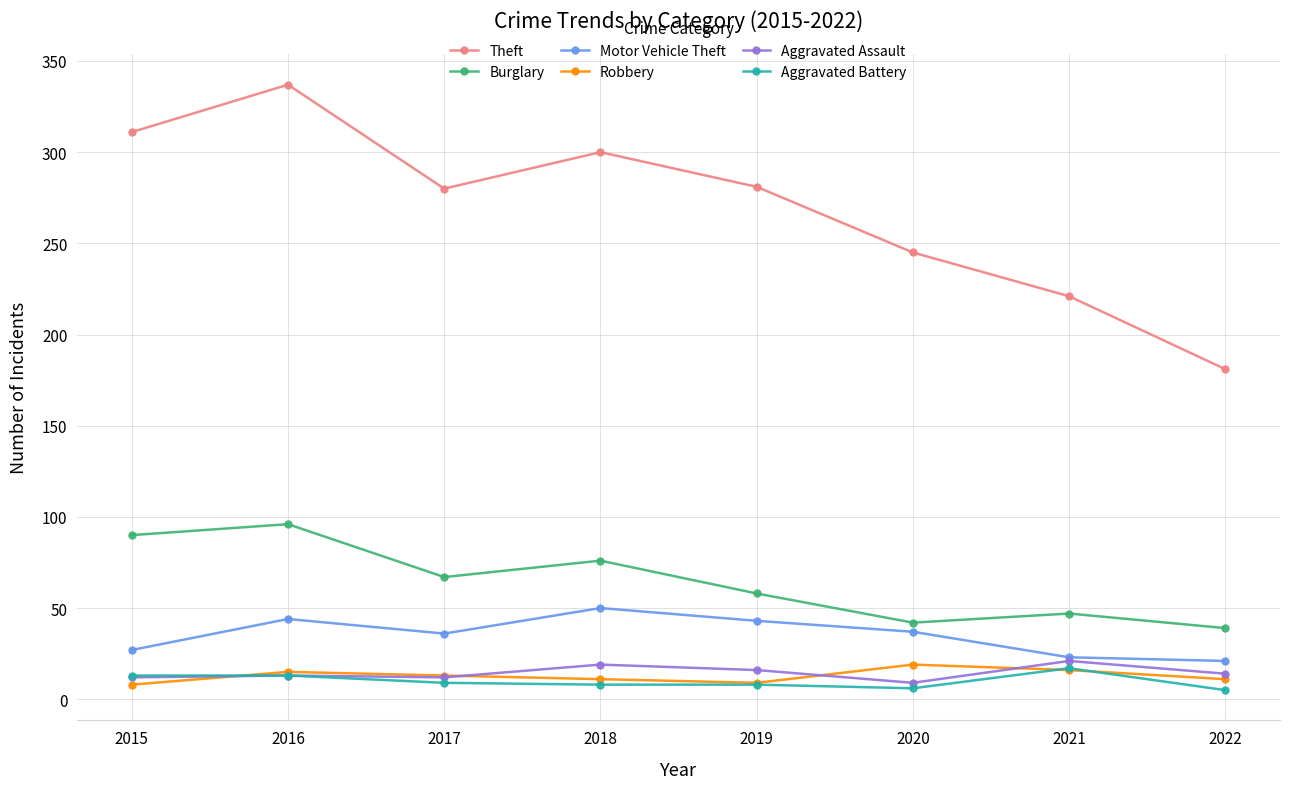

At 2018, list the series in order from largest to smallest.

Theft, Burglary, Motor Vehicle Theft, Aggravated Assault, Robbery, Aggravated Battery